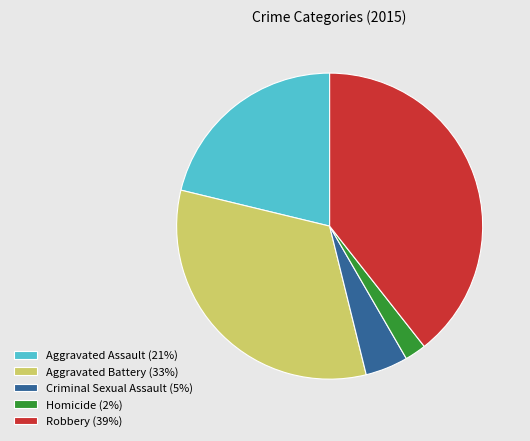

Do Aggravated Assault (21%) and Robbery (39%) together represent more than half of the pie?

Yes